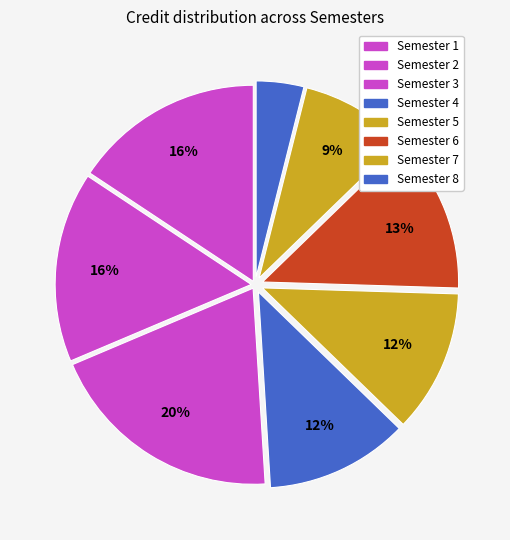

The Semester 7 slice represents 1% of the pie. True or false?

False